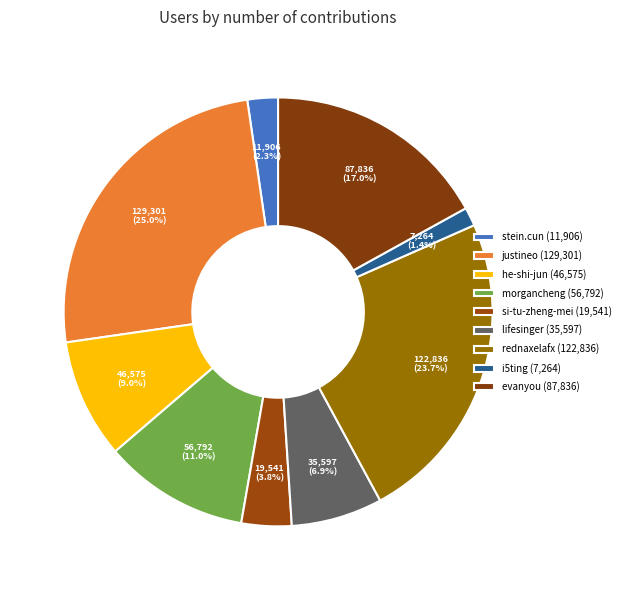

Does justineo represent more than half of the total?

No